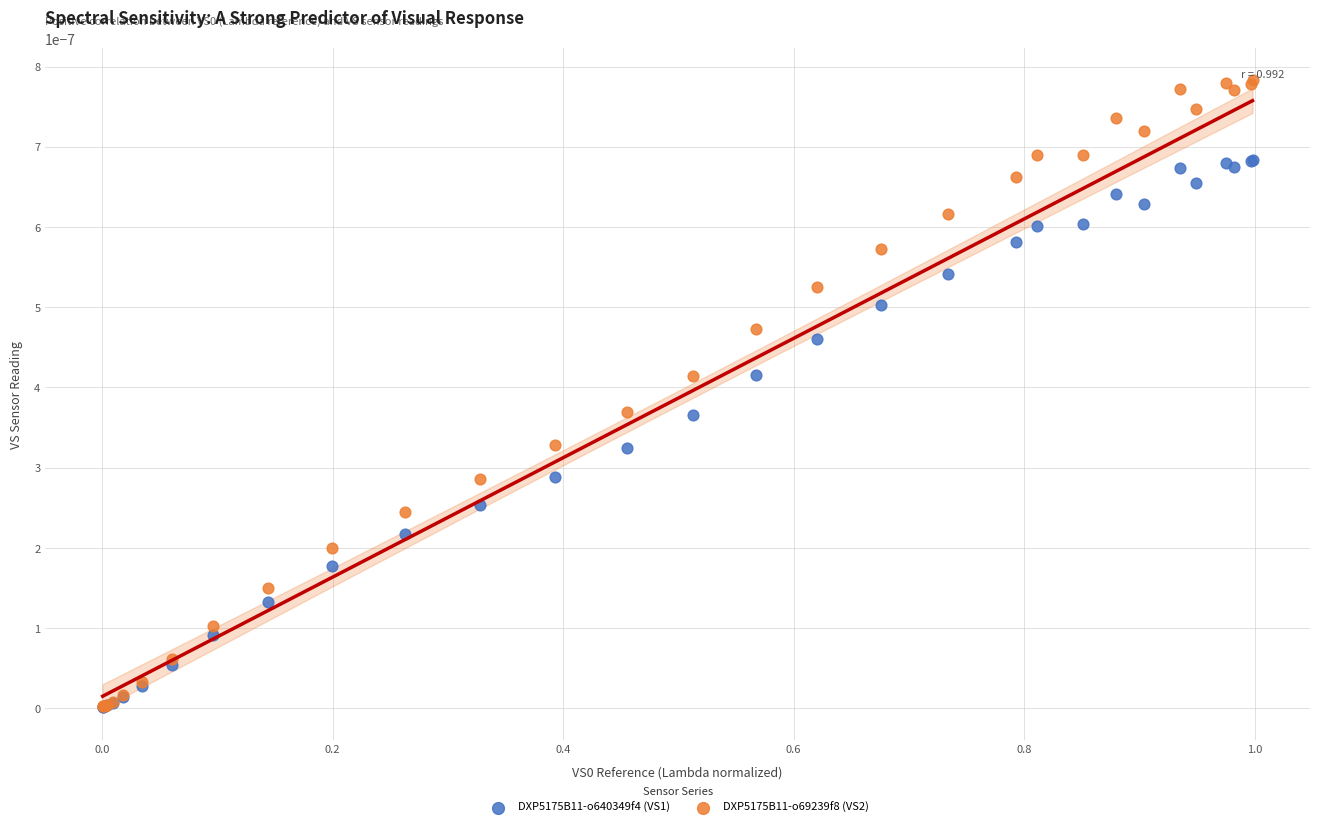

Which series has the widest spread of Y values?

DXP5175B11-o69239f8 (VS2)